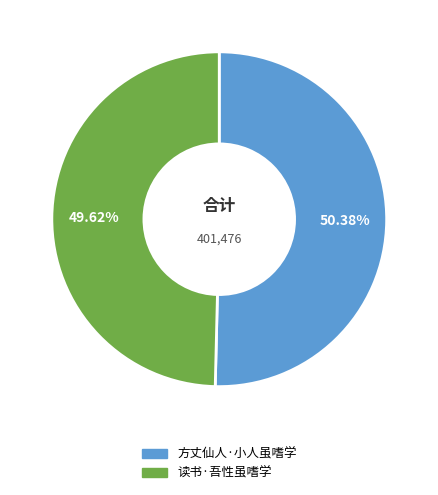

Rank the categories by value from lowest to highest.

读书·吾性虽嗜学, 方丈仙人·小人虽嗜学